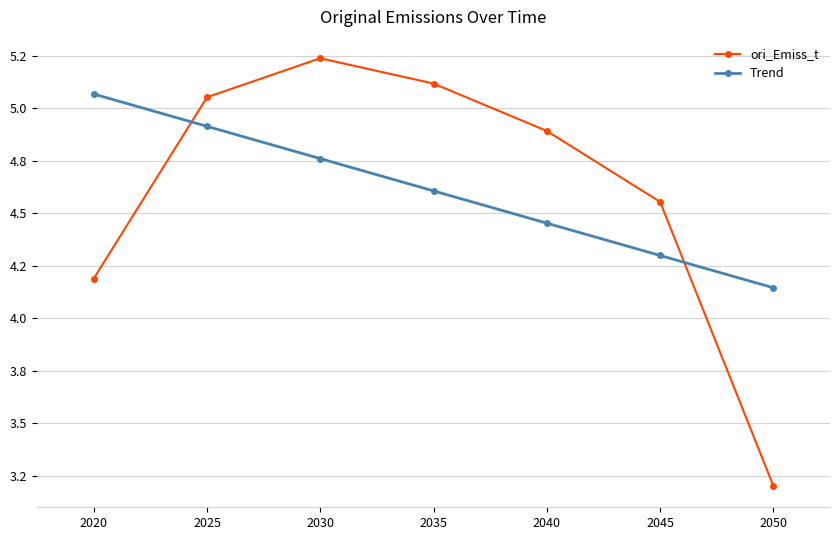

What is the average value of the ori_Emiss_t series?

4.6